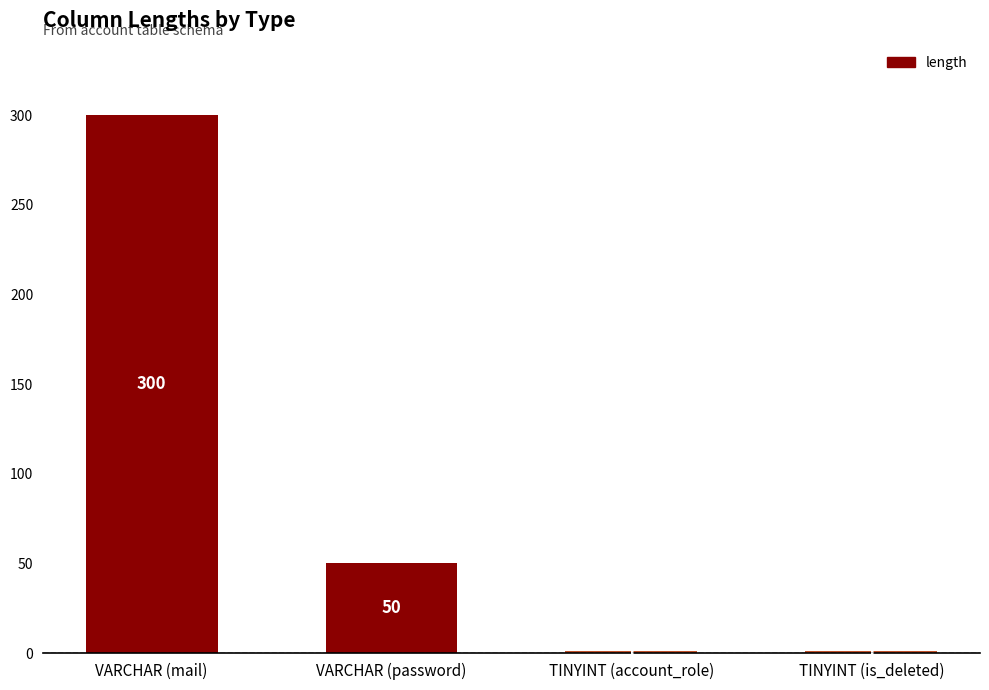

How many distinct data groups are displayed?

1